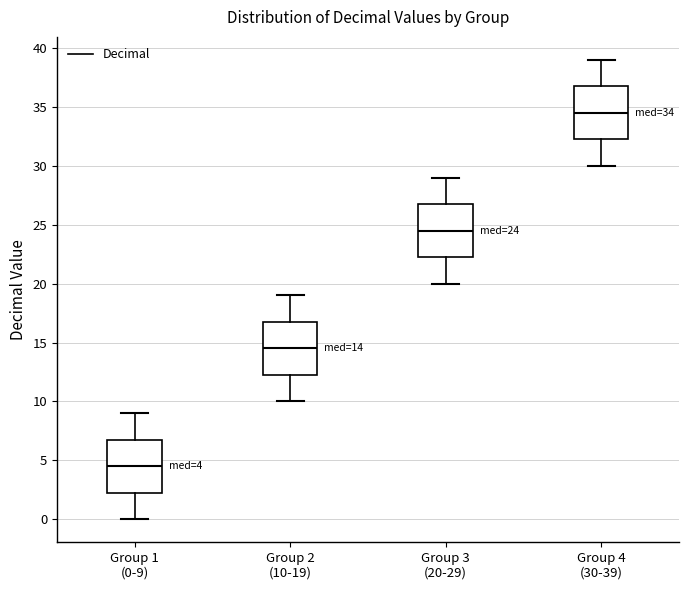

Which box has the lowest median line?

Group 1 (0-9)